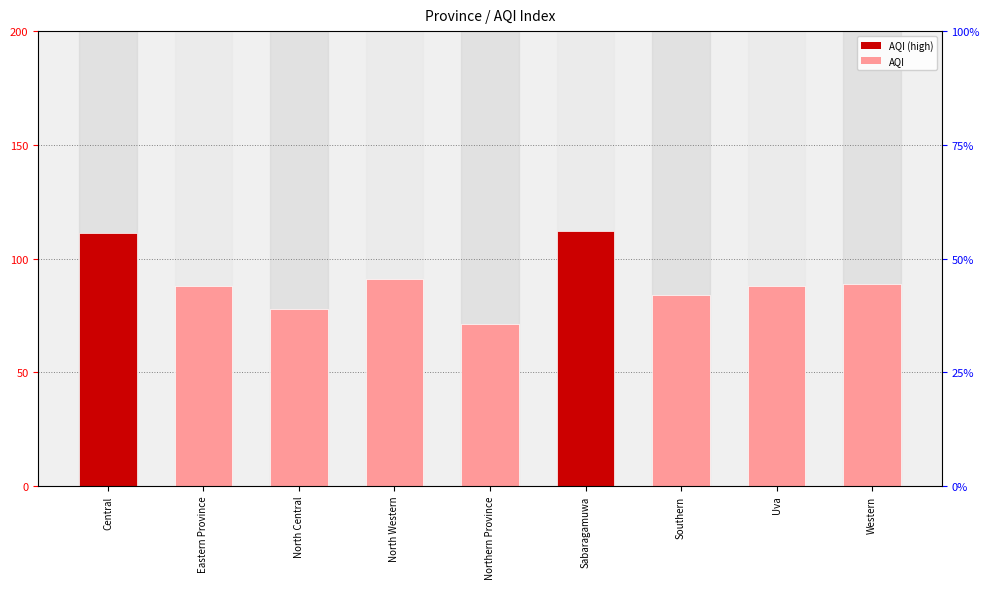

Which label corresponds to the largest value in the chart?

Sabaragamuwa